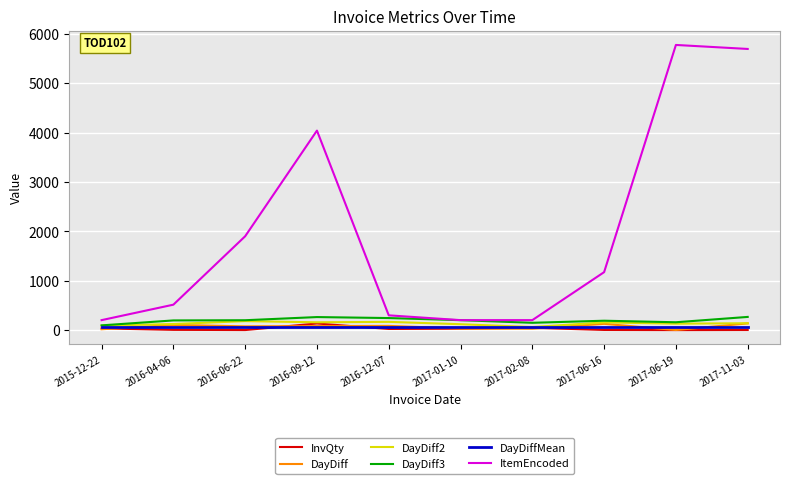

How many interior local peaks does the ItemEncoded series have?

2